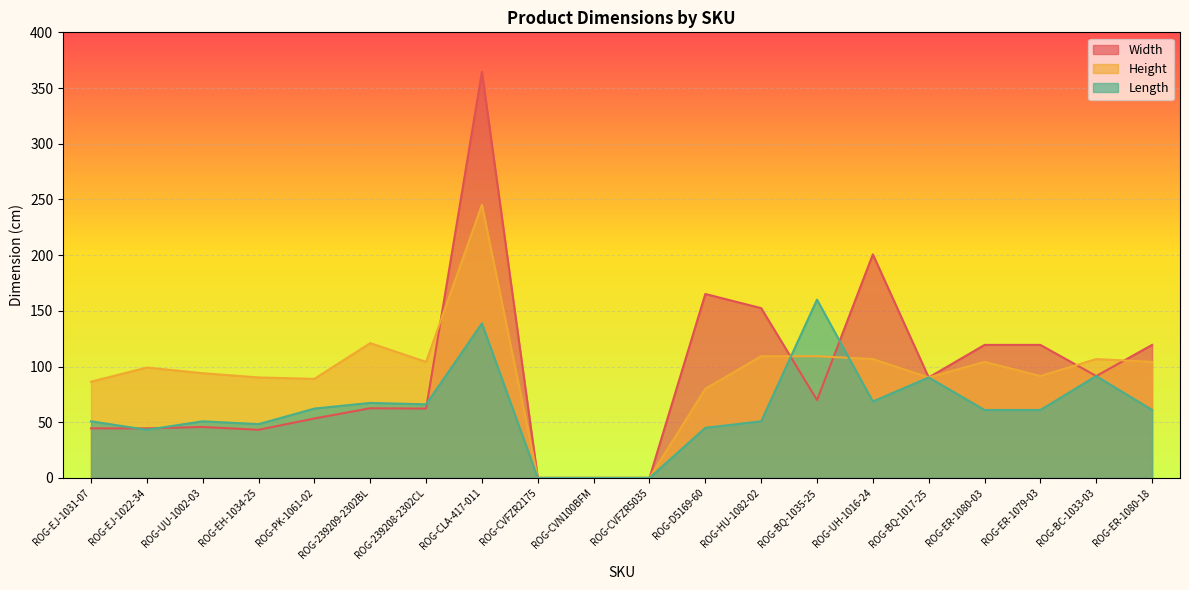

How many series are shown in this chart?

3